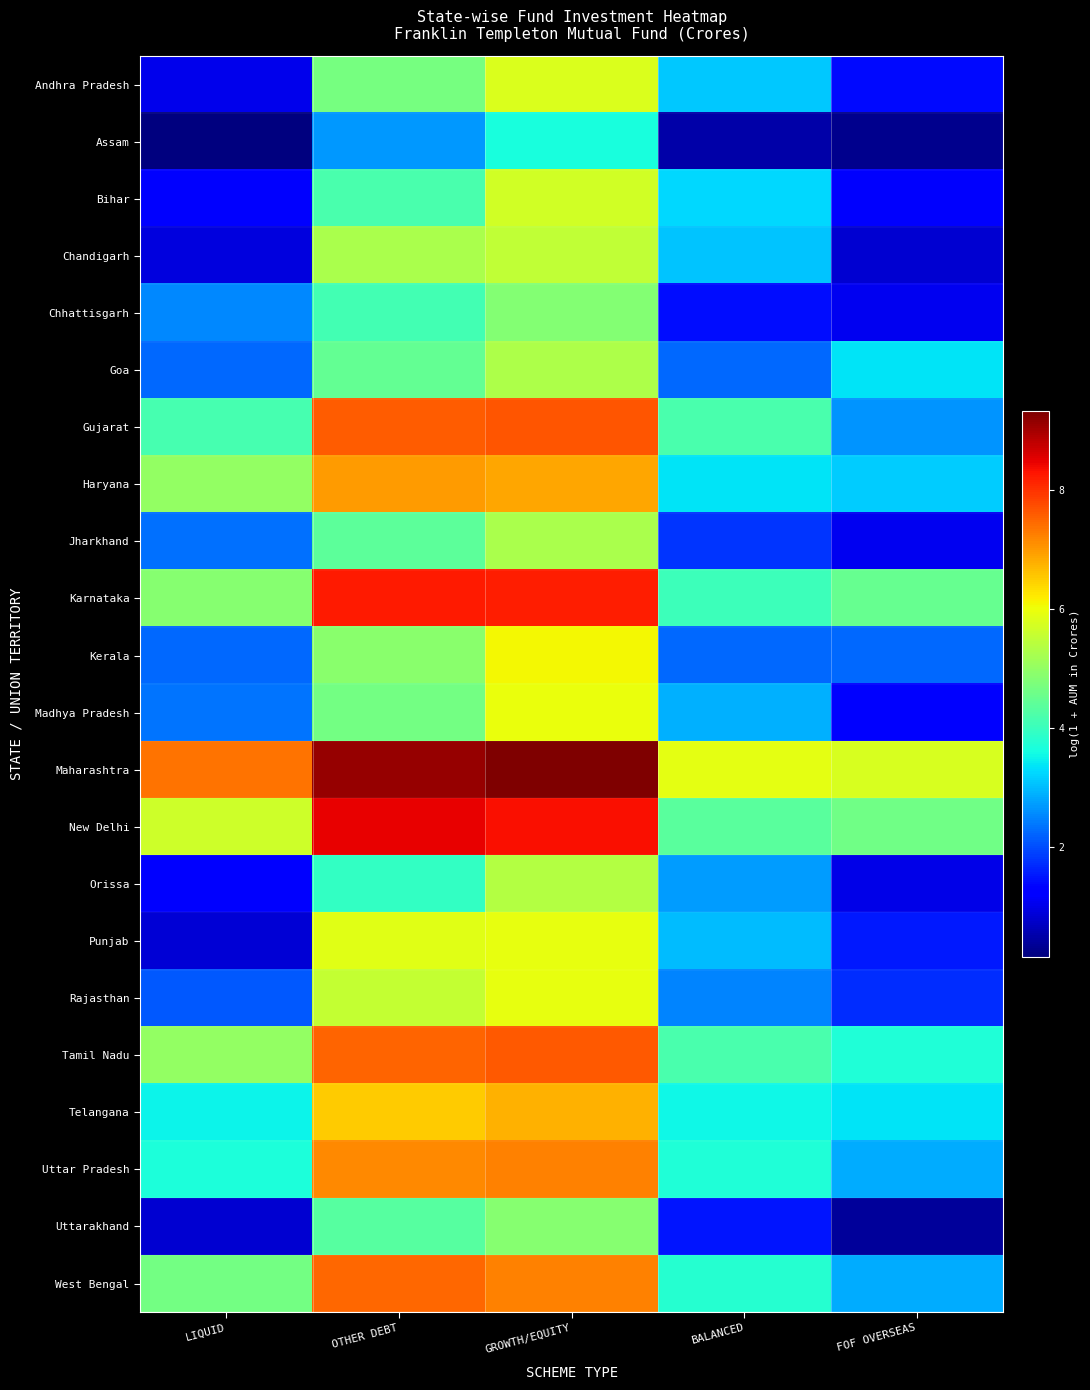

What is the spread (max minus min) of values at OTHER DEBT?

6.4